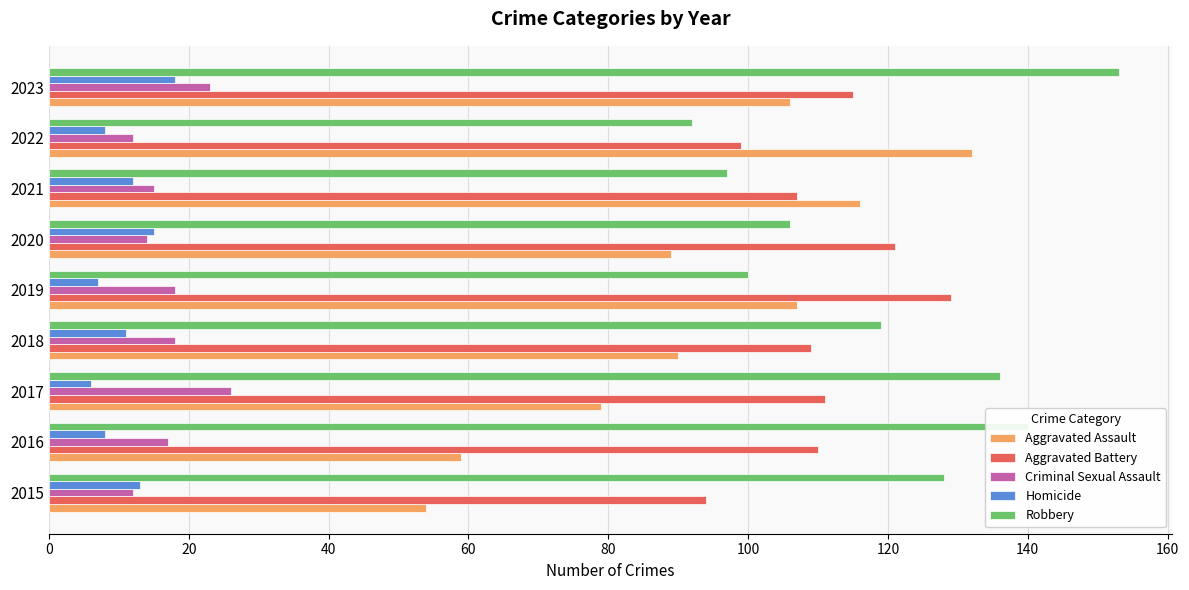

What is the difference between the maximum and minimum values in the Robbery series?

61